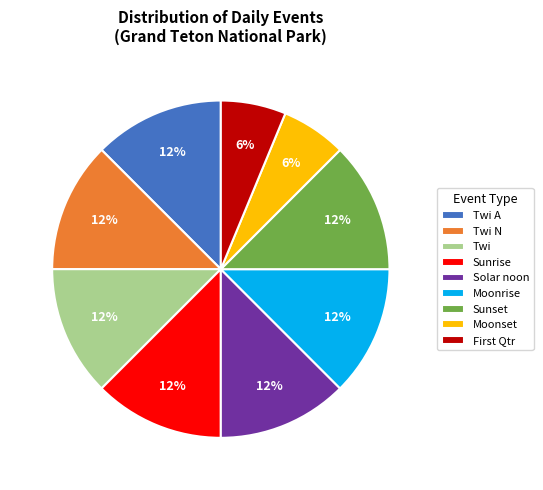

True or false: Twi A accounts for 18% of the total.

False